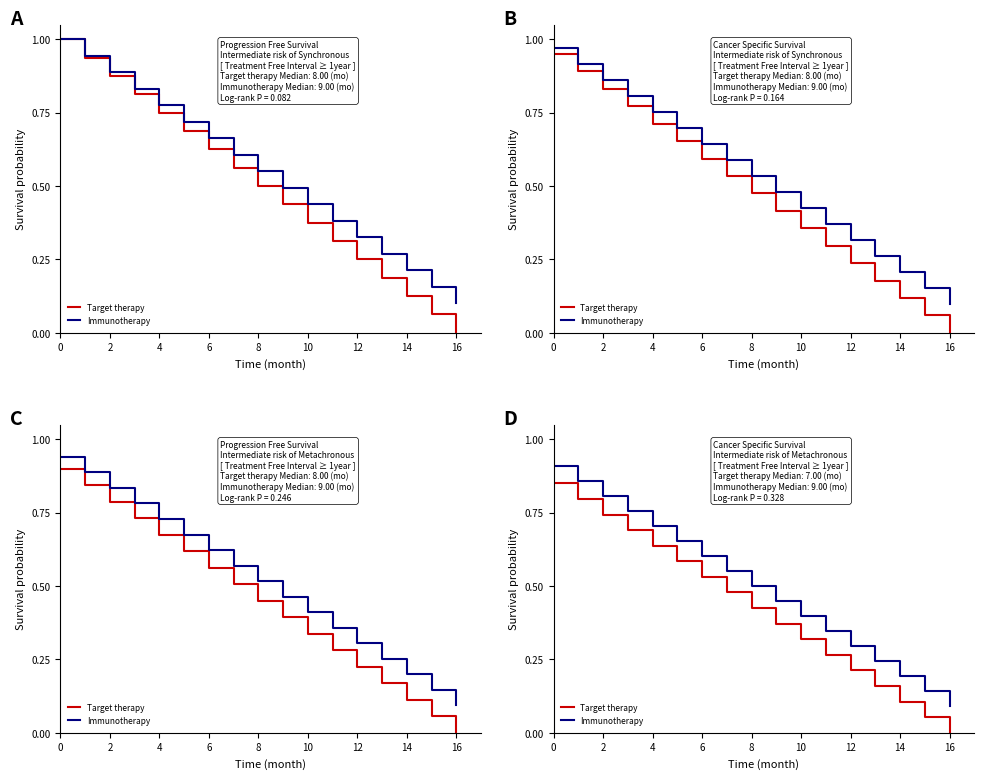

What is the label of the 8th point from the left?

14